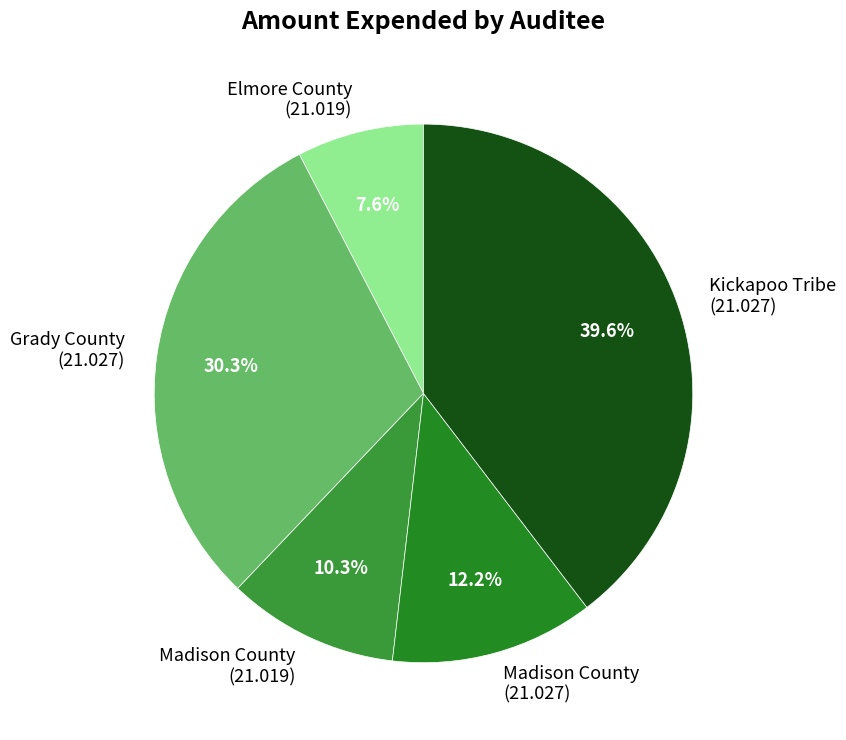

Which category has the smallest portion of the pie?

Elmore County (21.019)